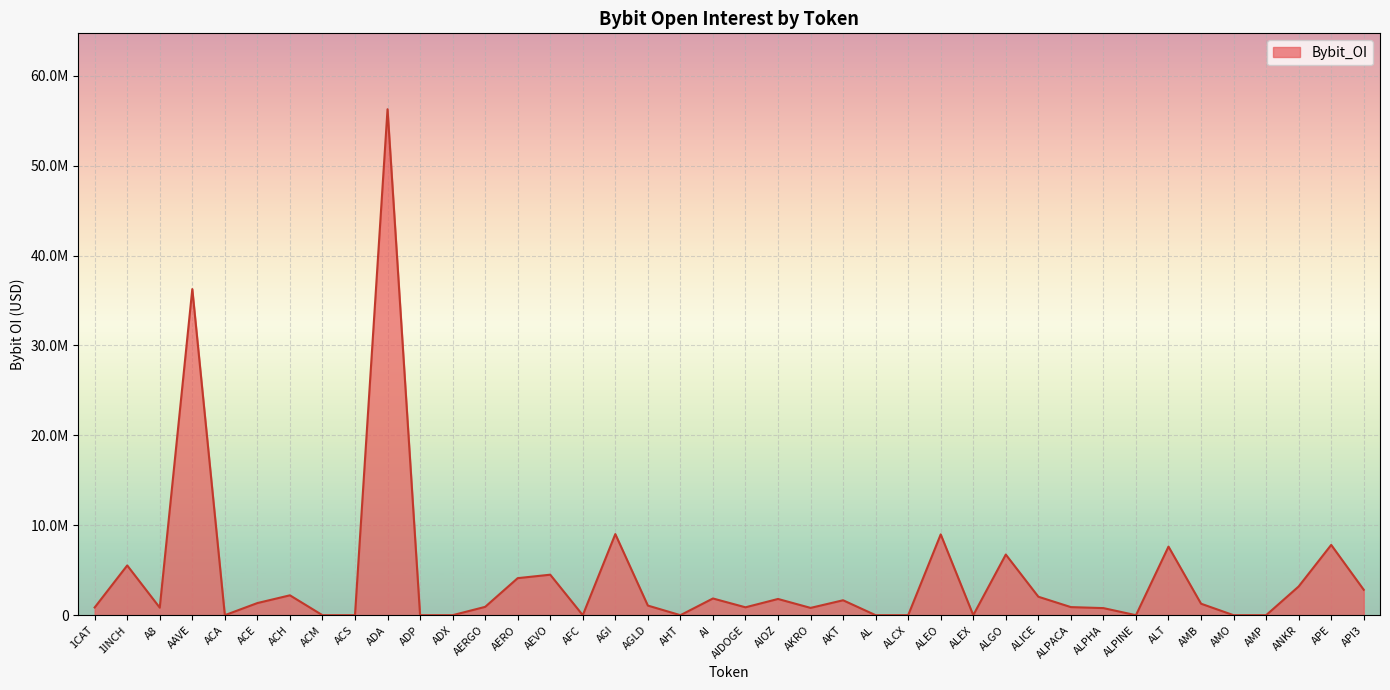

What is the ratio of the value at ALPHA to the value at APE?

0.1